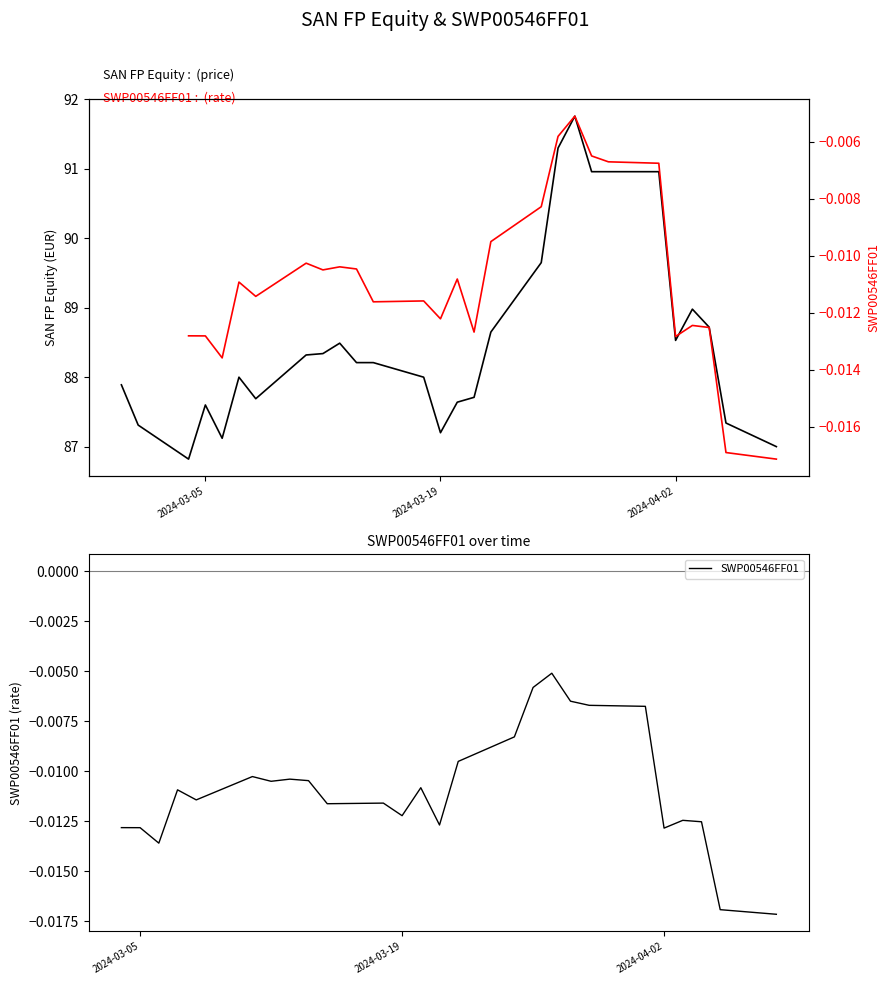

True or false: SAN FP Equity and SWP00546FF01 cross at least once.

False